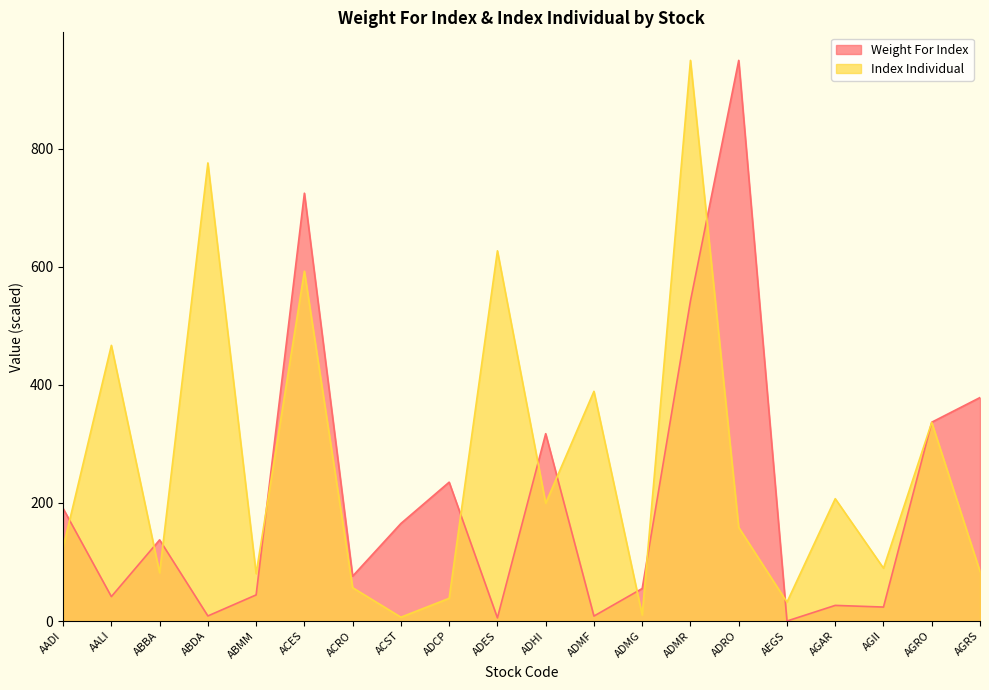

What is the difference between the maximum and minimum values in the Index Individual series?

943.5